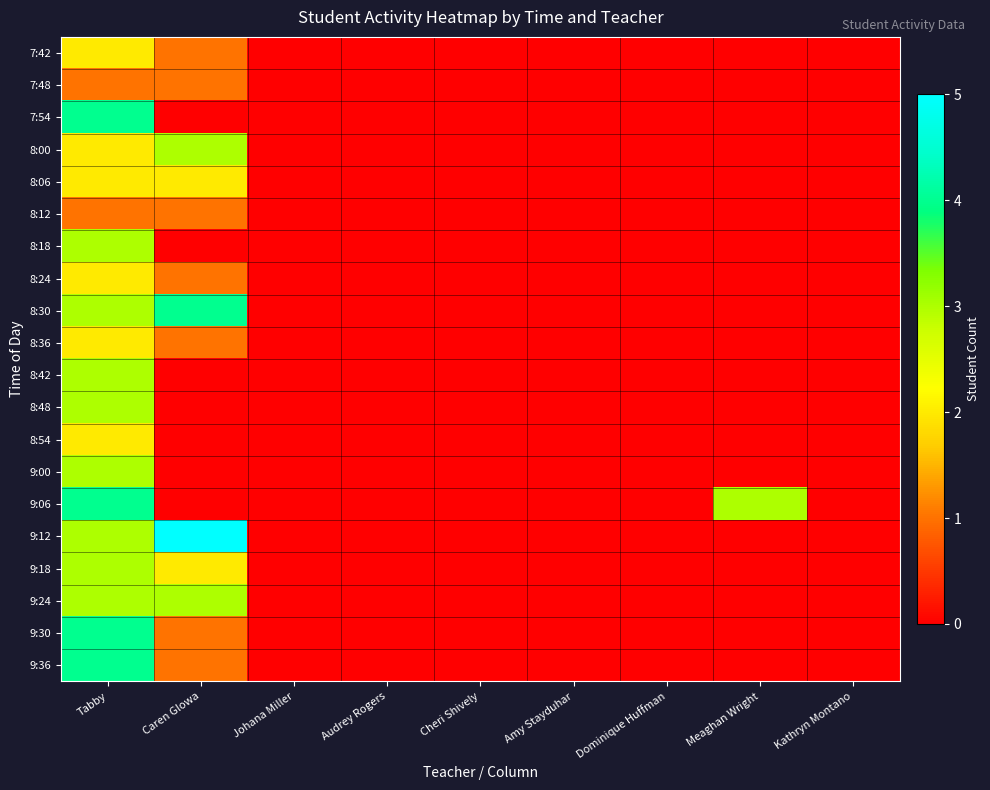

At which category is the sum across all series the highest?

Tabby